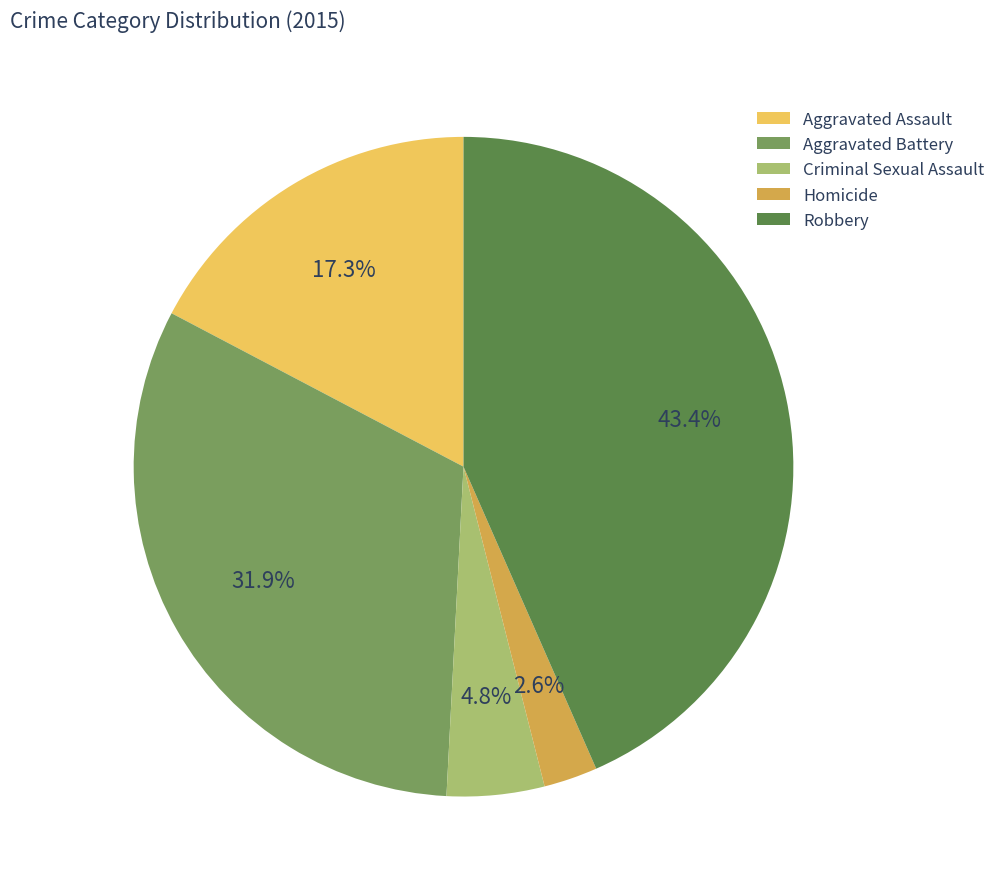

Combined, do Aggravated Assault and Robbery account for over 50%?

Yes